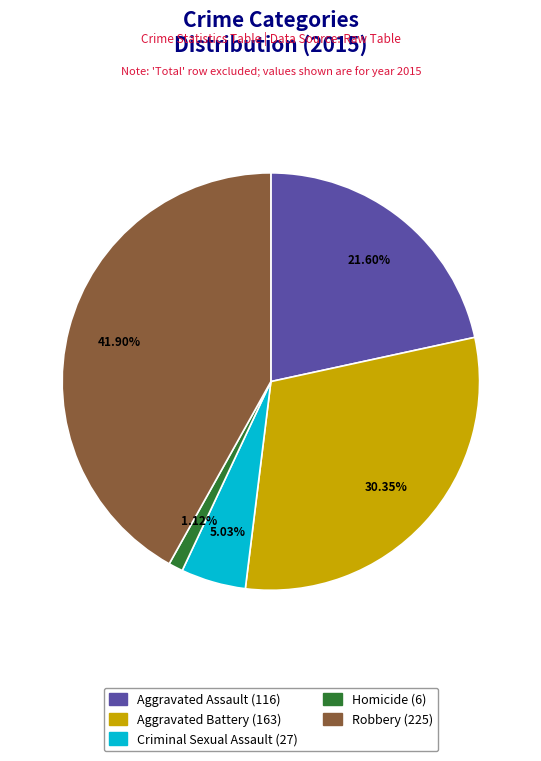

What percentage do Criminal Sexual Assault and Aggravated Assault together represent?

26.6%